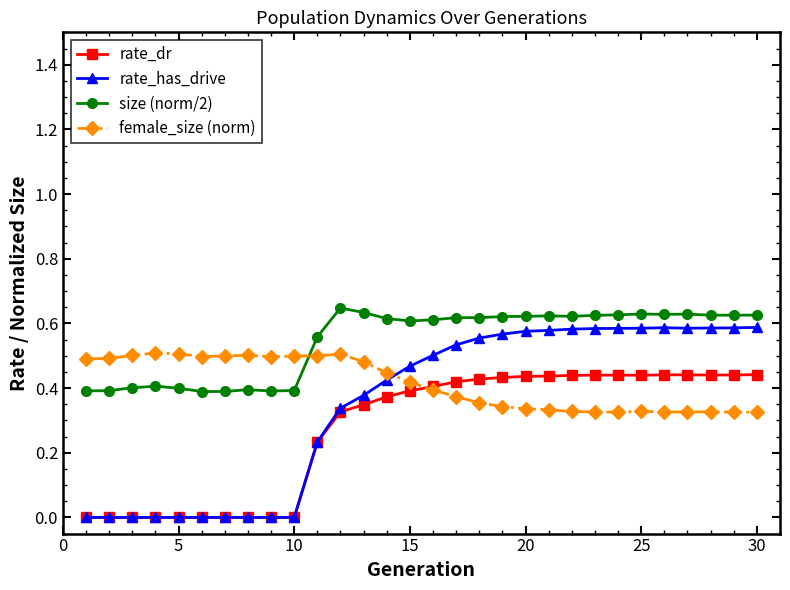

True or false: size (norm/2) has more than 2 points higher than both neighbors.

True